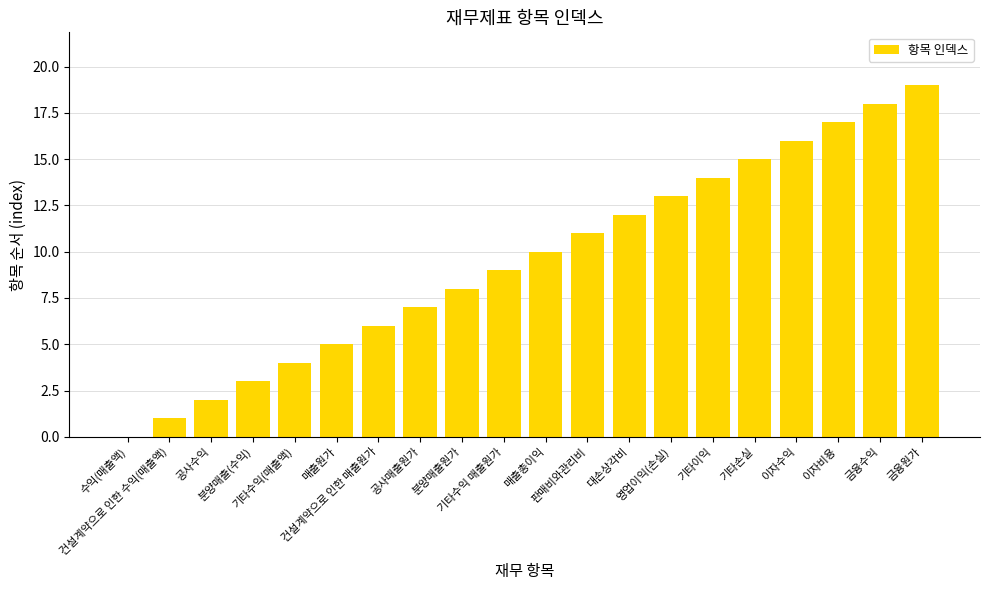

Count the number of categories in the chart.

20